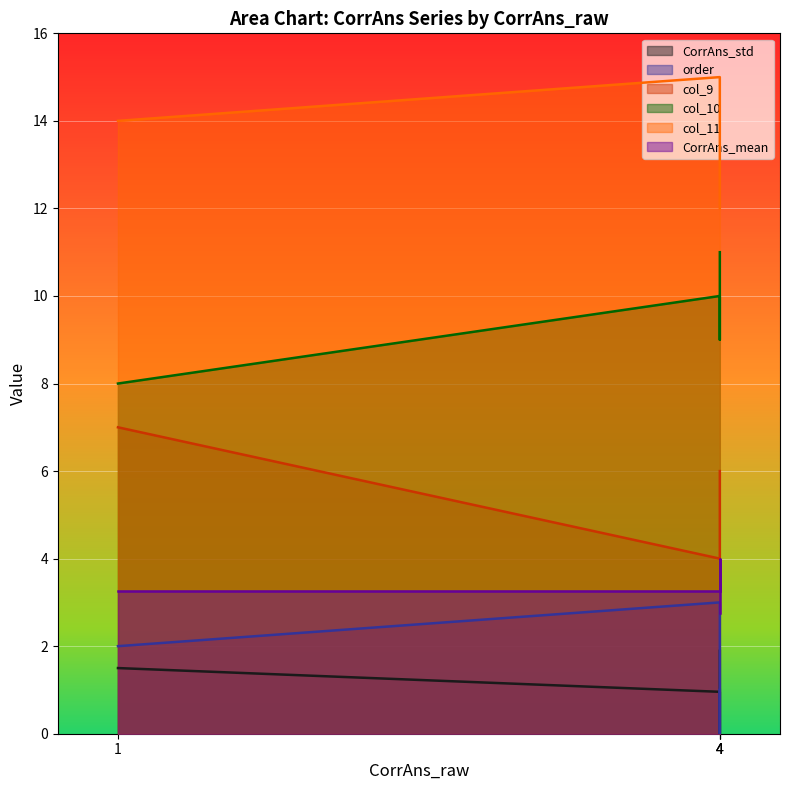

Which series changed the most between 4 and 4?

col_11